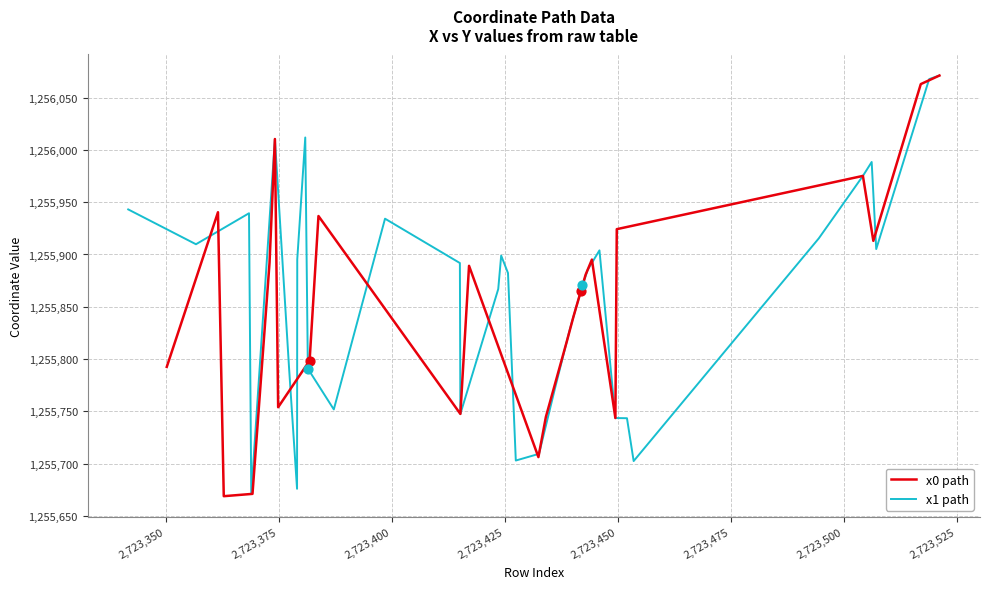

Is the value of x0 path at 11 greater than the value of x1 path at 30?

Yes